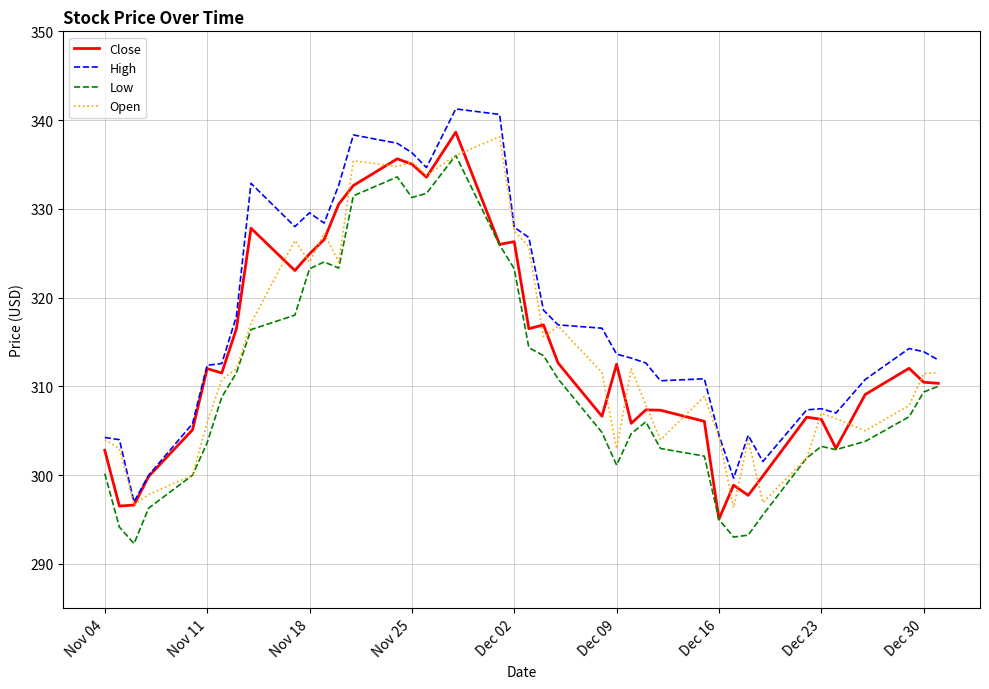

What is the highest value of the Open series?

338.1